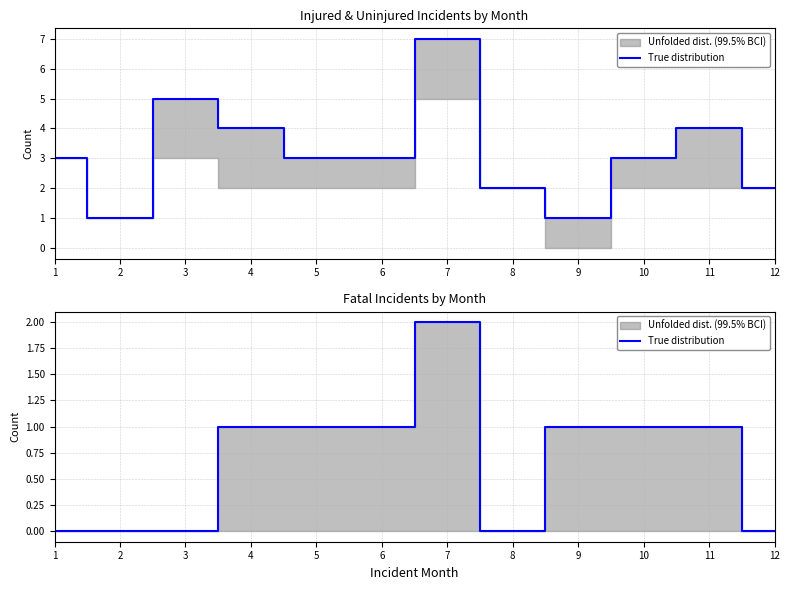

Reading right to left, what are all the values shown in this chart?

12=0	11=1	10=1	9=1	8=0	7=2	6=1	5=1	4=1	3=0	2=0	1=0